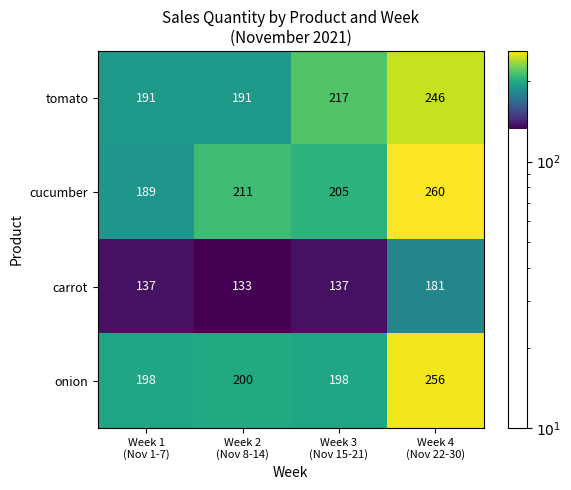

Reading left to right, extract all data points from this chart.

tomato: 191	191	217	246
cucumber: 189	211	205	260
carrot: 137	133	137	181
onion: 198	200	198	256